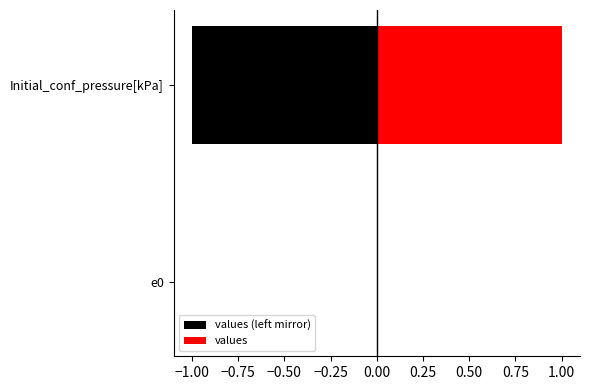

Which series has the largest total across all categories?

values